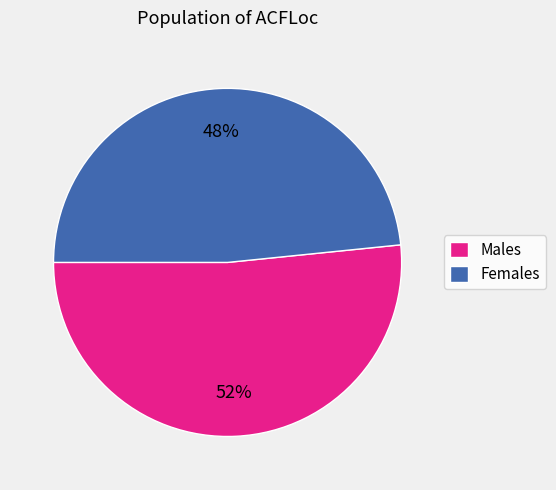

Which category has the biggest portion of the pie?

Males